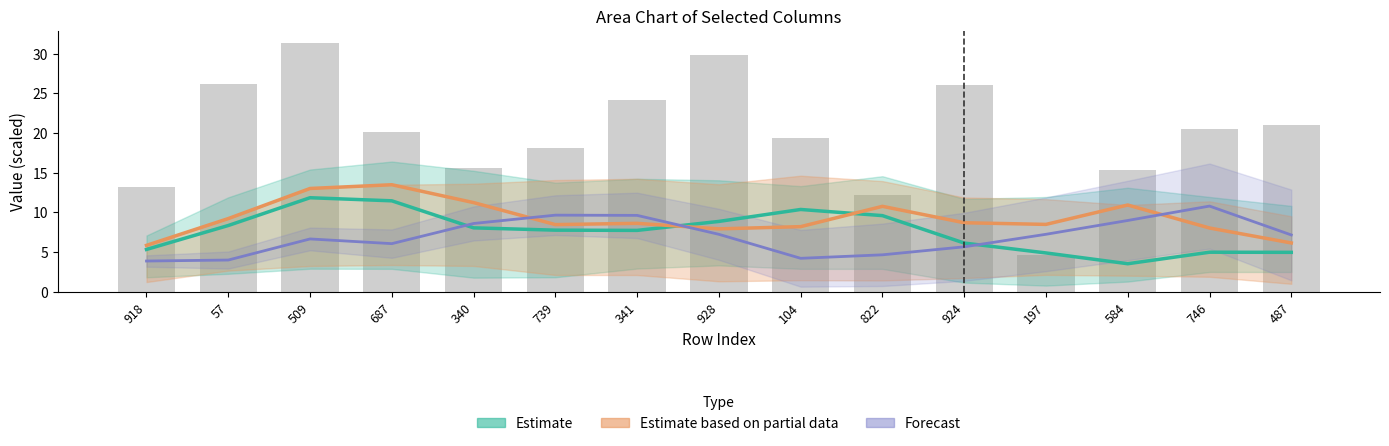

How many groups of bars are there?

15